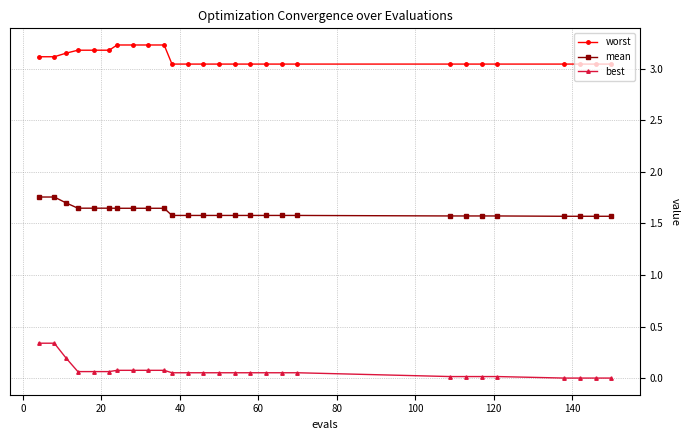

True or false: mean and best intersect in this chart.

False